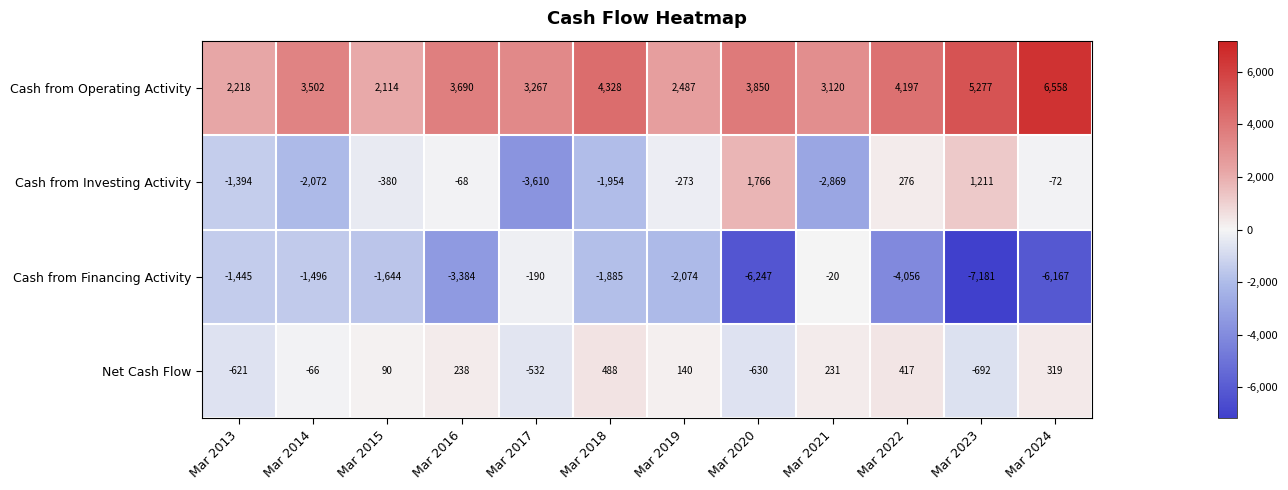

Where does the Net Cash Flow series first go above 140?

Mar 2016